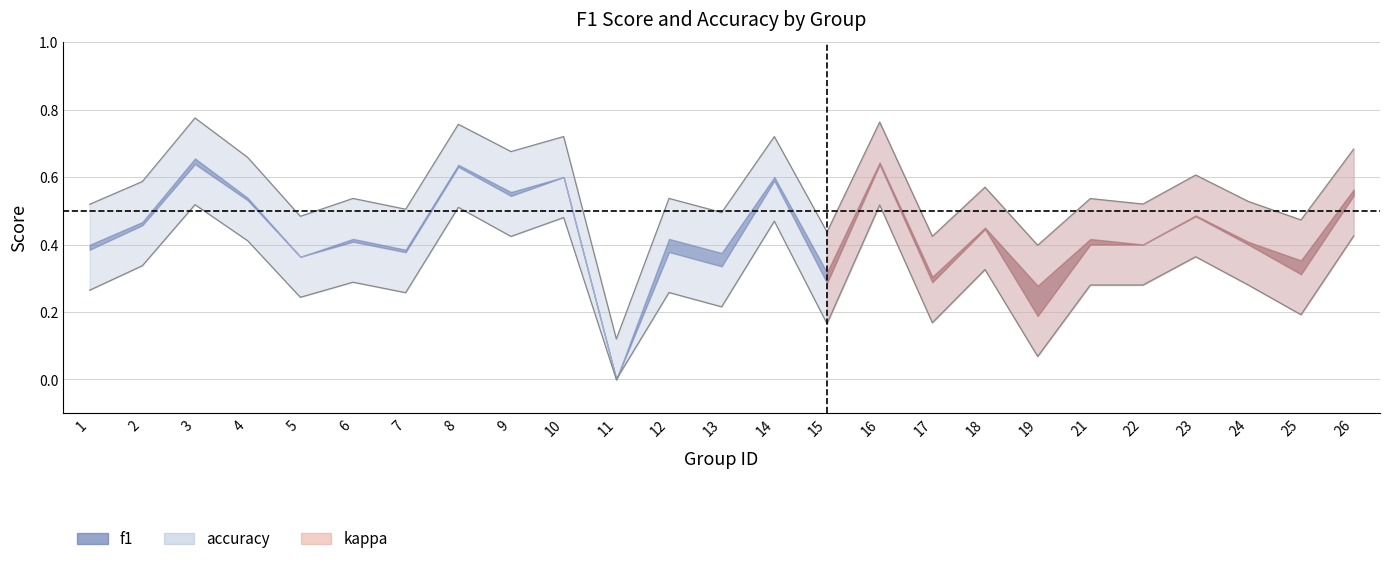

Which series has the largest total across all categories?

accuracy